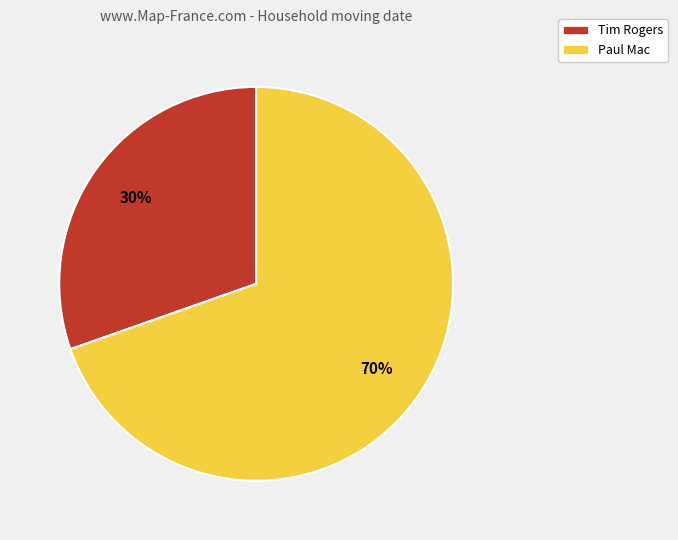

To the nearest percent, what is the average slice percentage?

50%